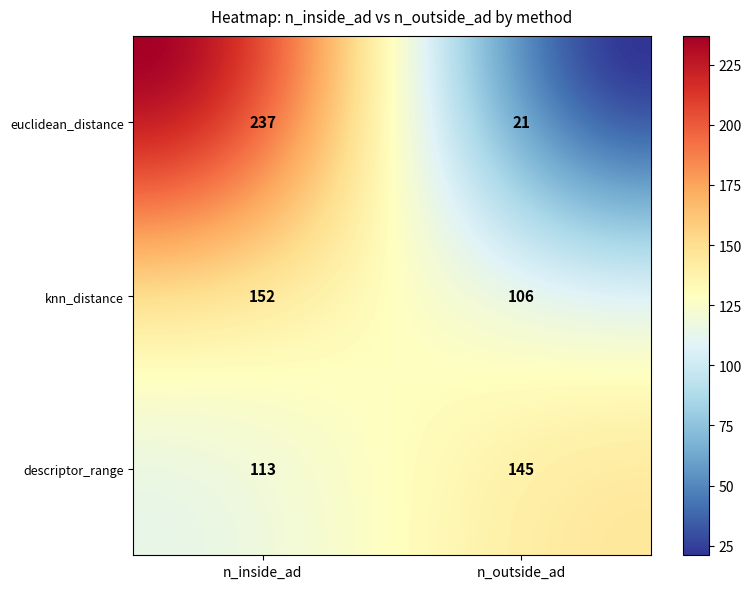

Is it true that descriptor_range equals 192 at 0?

False